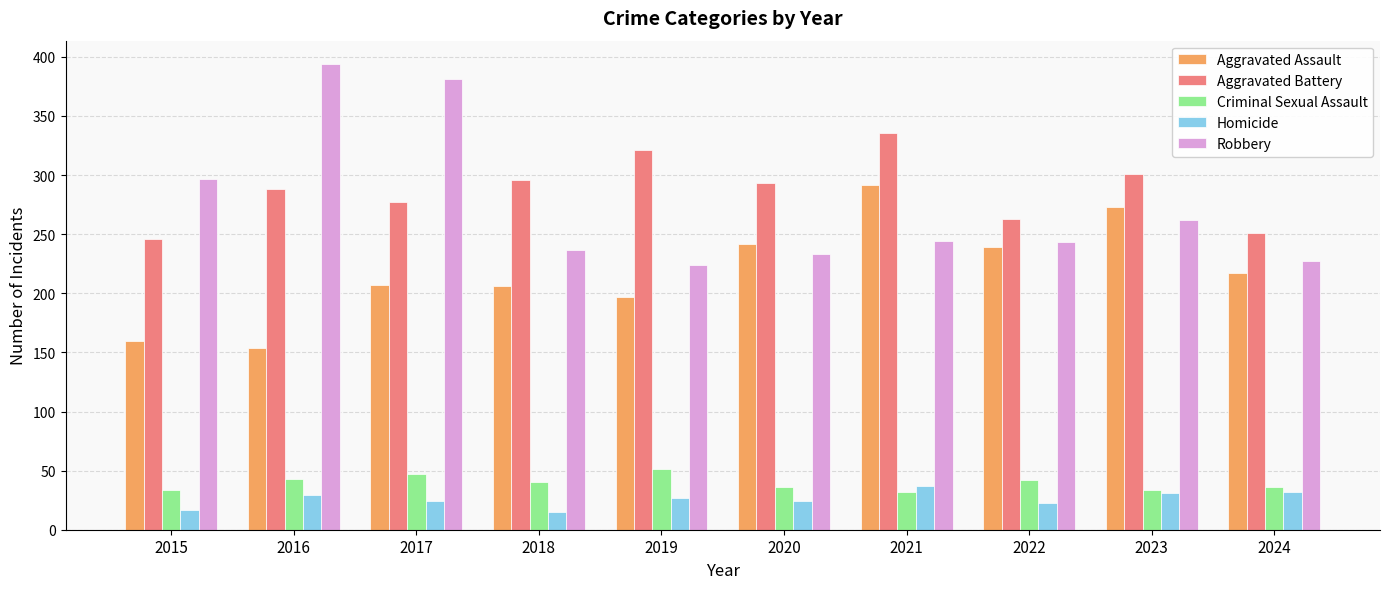

Which category has the lowest value in the Aggravated Battery series?

2015